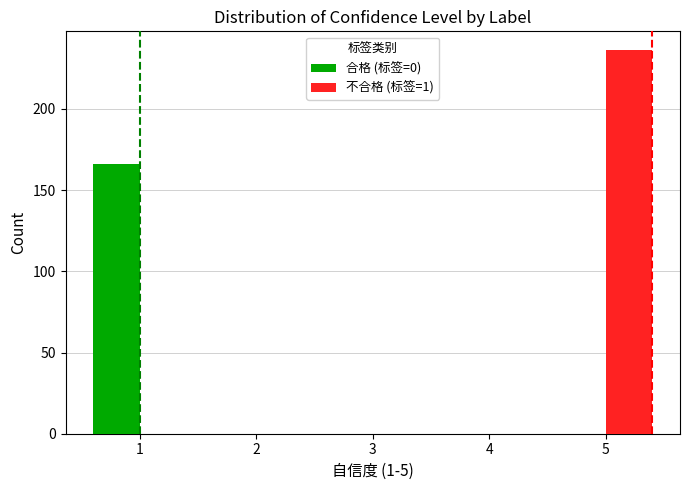

Reading left to right, list all the values displayed in this chart.

合格 (标签=0): 1=166	2=0	3=0	4=0	5=0
不合格 (标签=1): 1=0	2=0	3=0	4=0	5=236